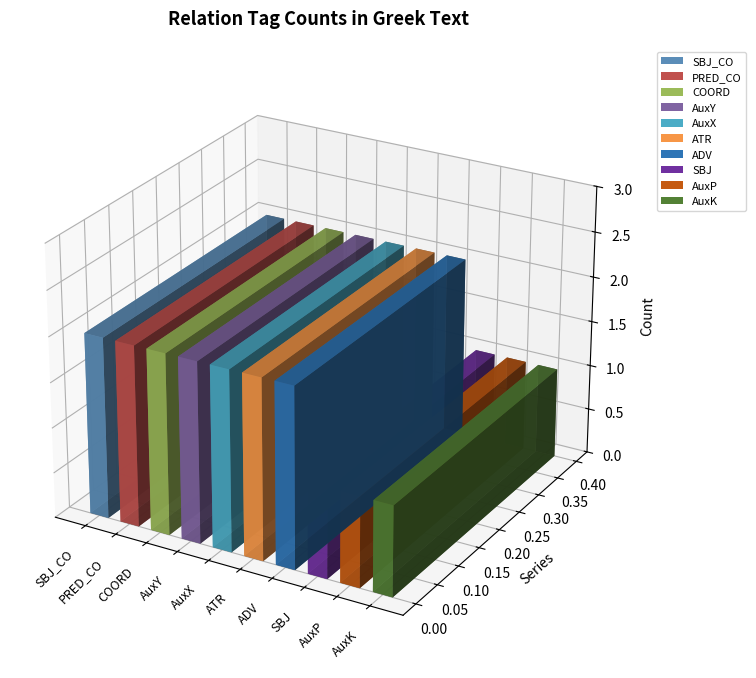

The value at AuxY is 1. True or false?

False